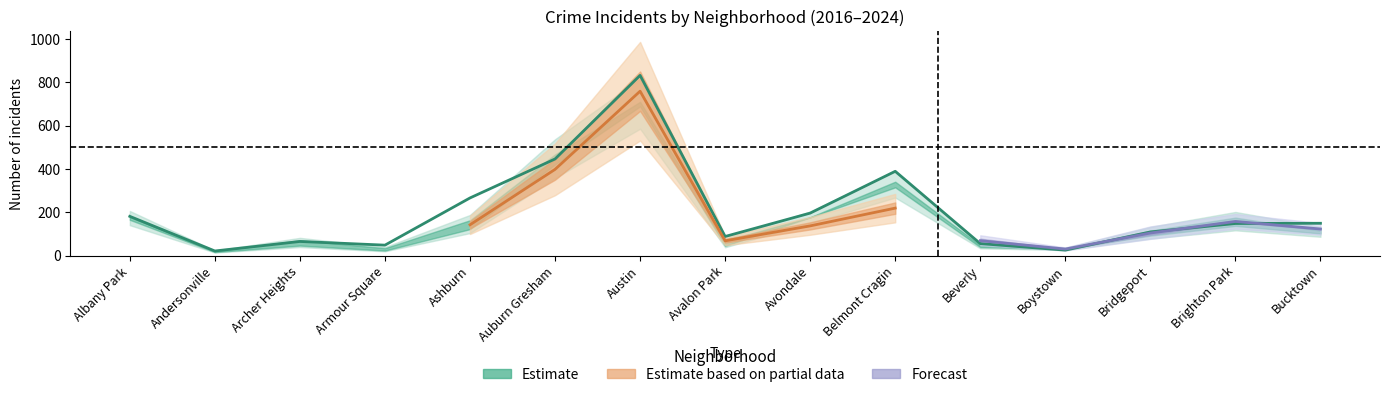

At which category does 2018 reach its first local valley?

Andersonville